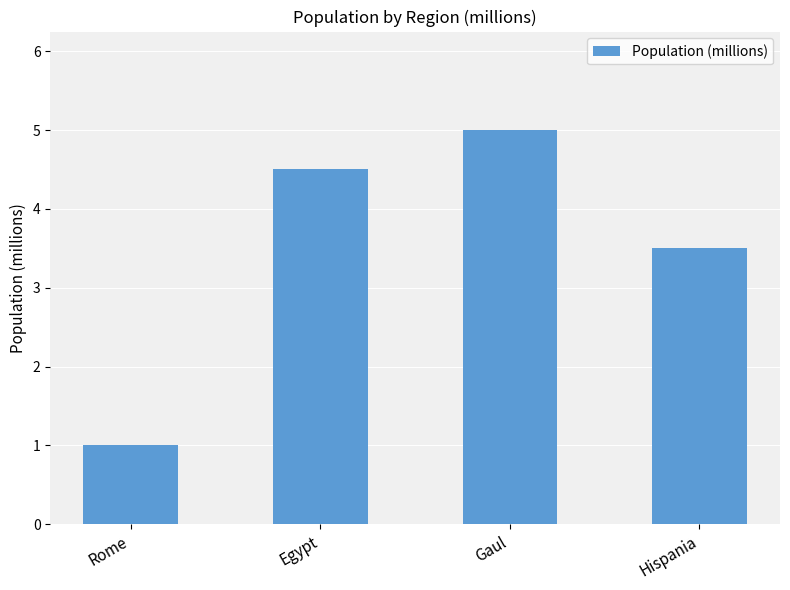

How many series are shown in this chart?

1